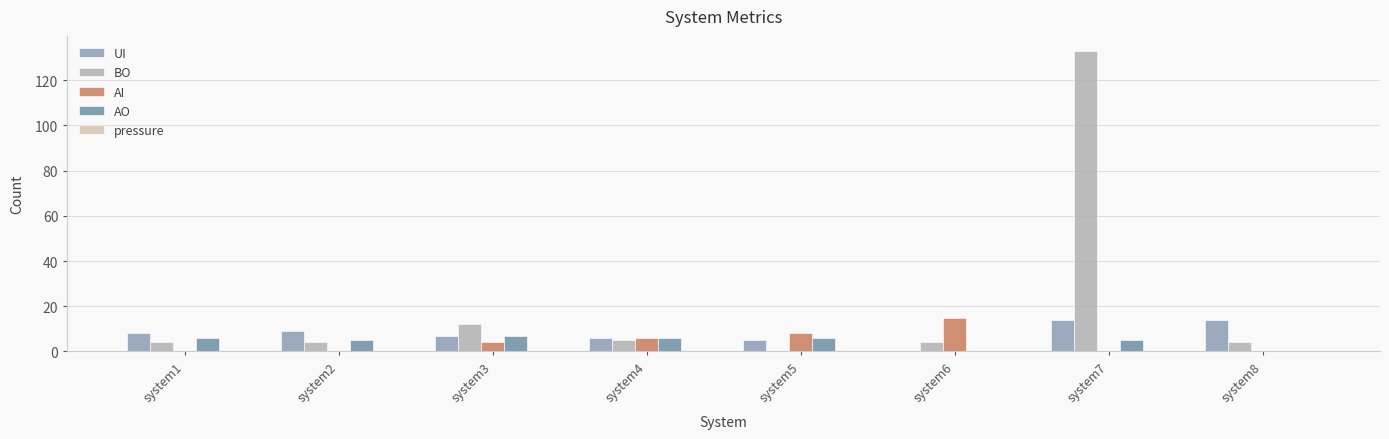

What is the sum of all UI values?

63